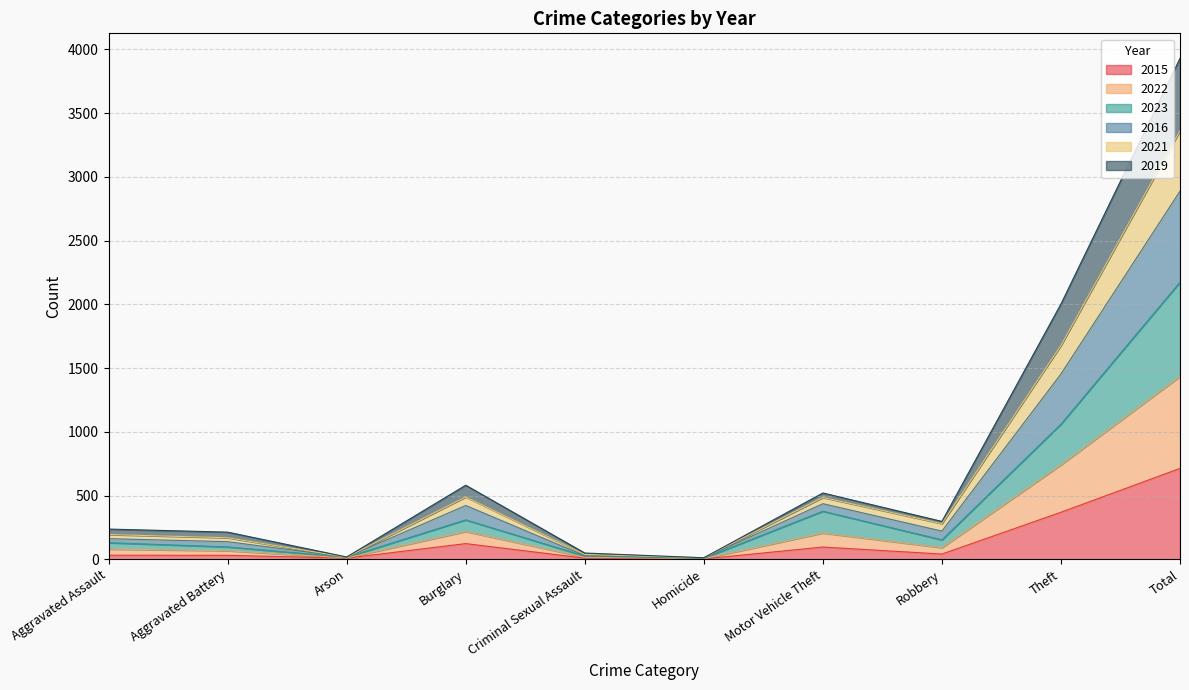

What is the maximum value for 2015?

713